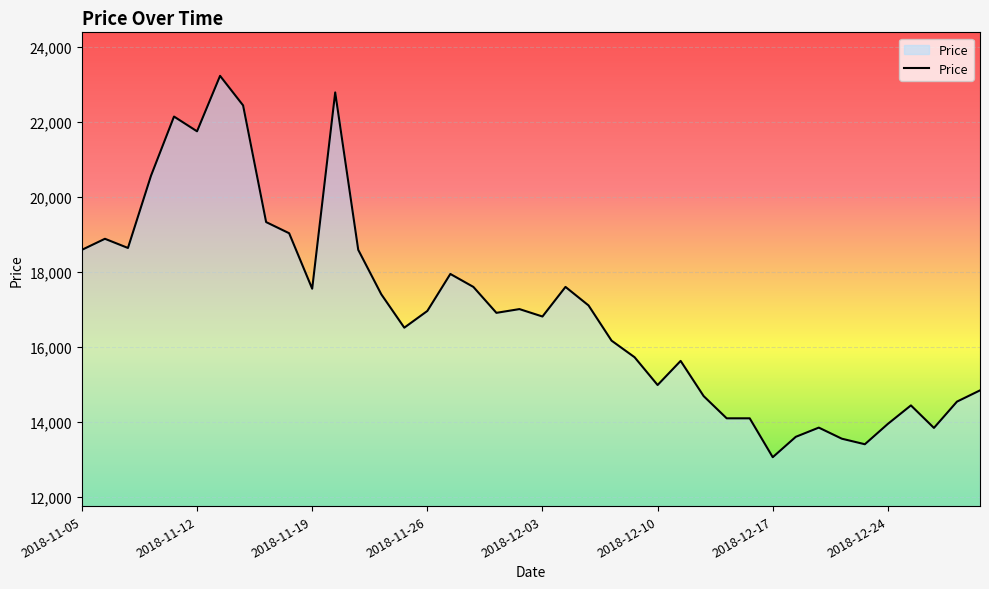

How many lines are shown in the chart?

1